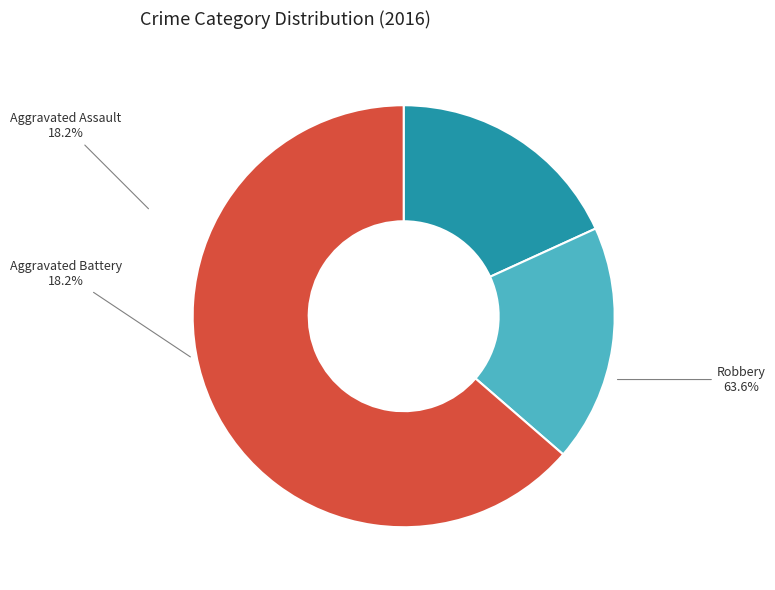

What is the majority slice?

Robbery